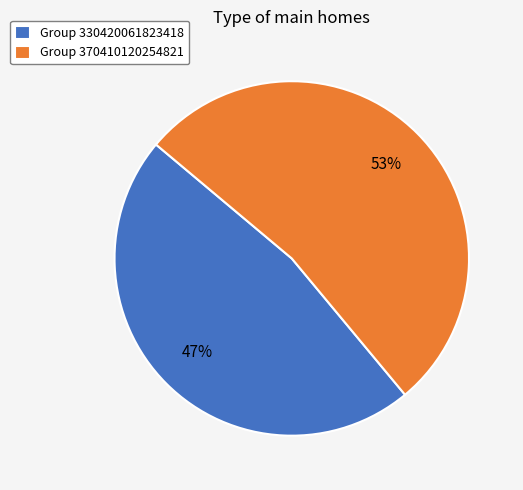

Is the sum of Group 330420061823418 and Group 370410120254821 greater than half?

Yes